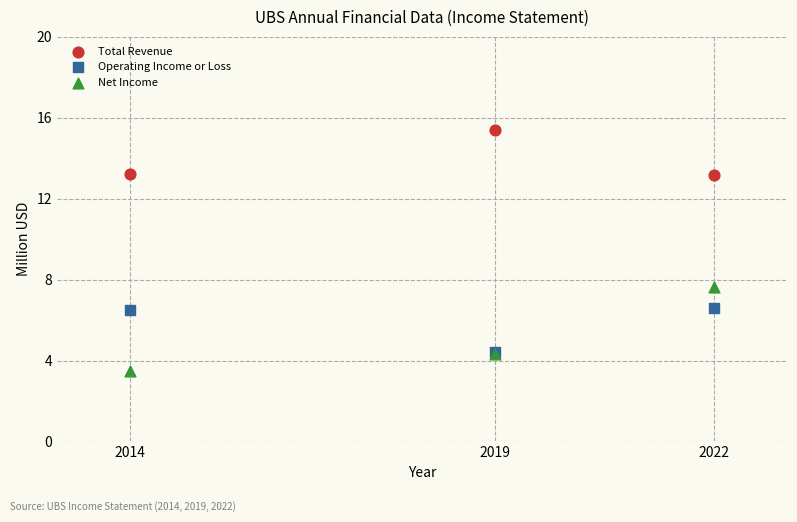

Across all series, what Y value is closest to 9?

7.6